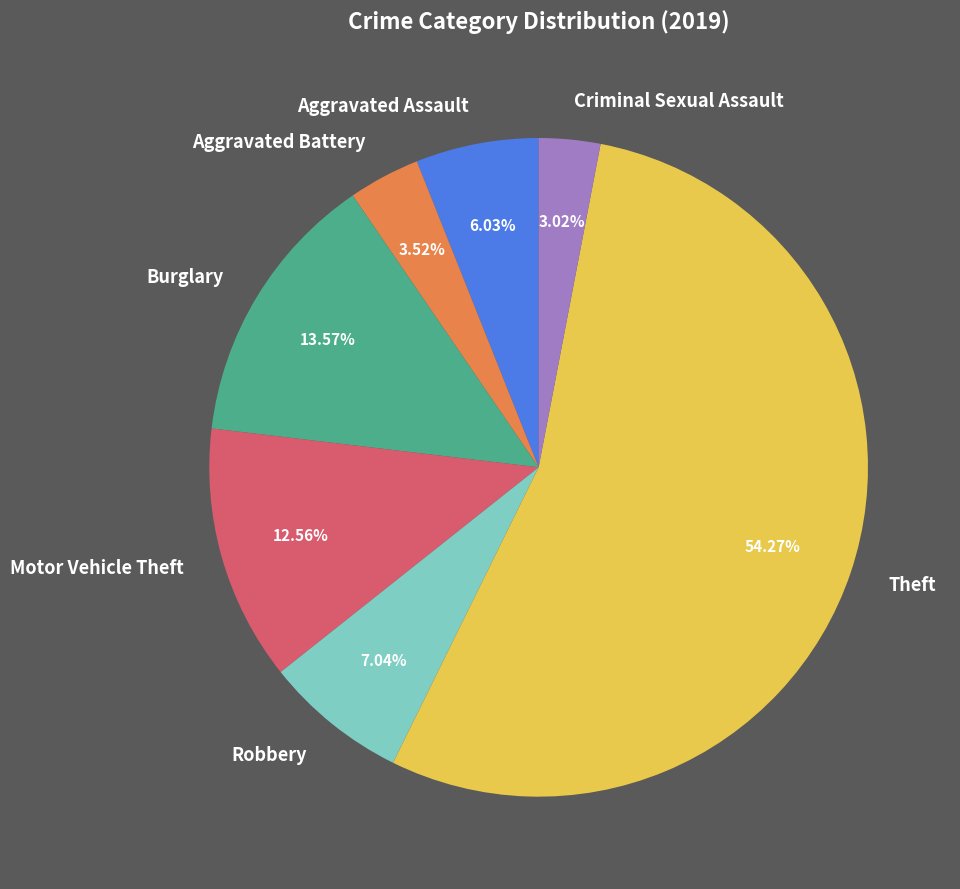

What is the total percentage of Criminal Sexual Assault and Robbery?

10.1%